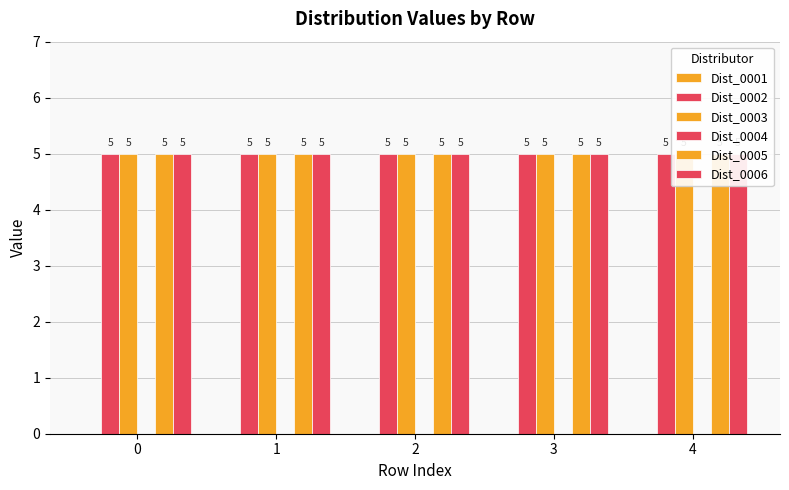

Which series has the largest range (max minus min)?

Dist_0001